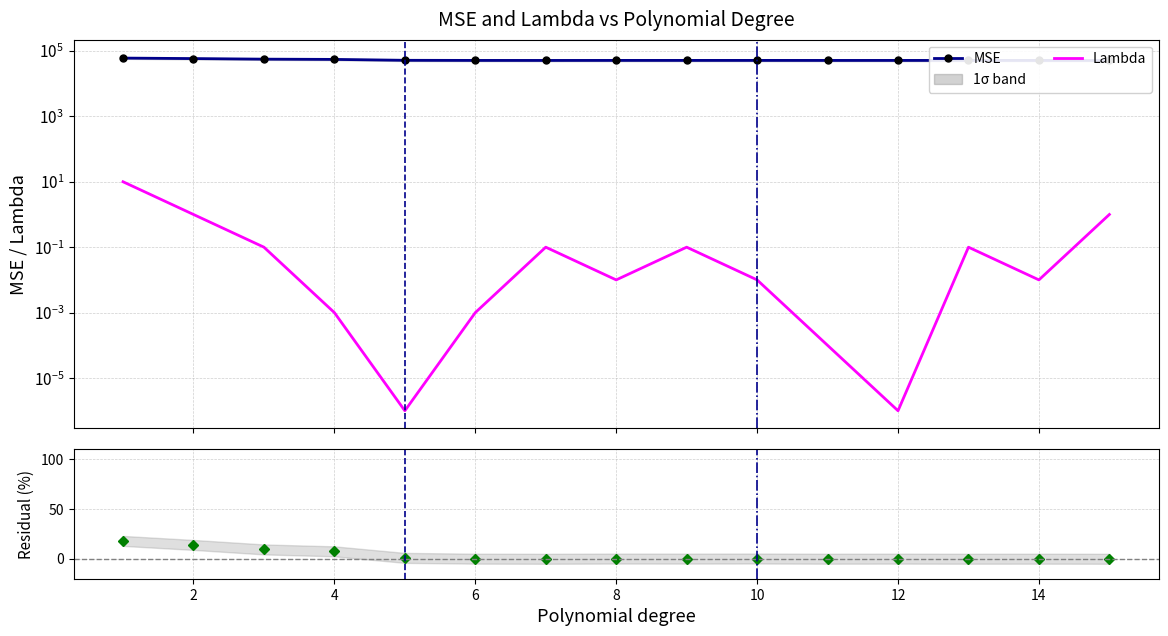

What is the sum of the MSE values at 8 and 6?

102414.8